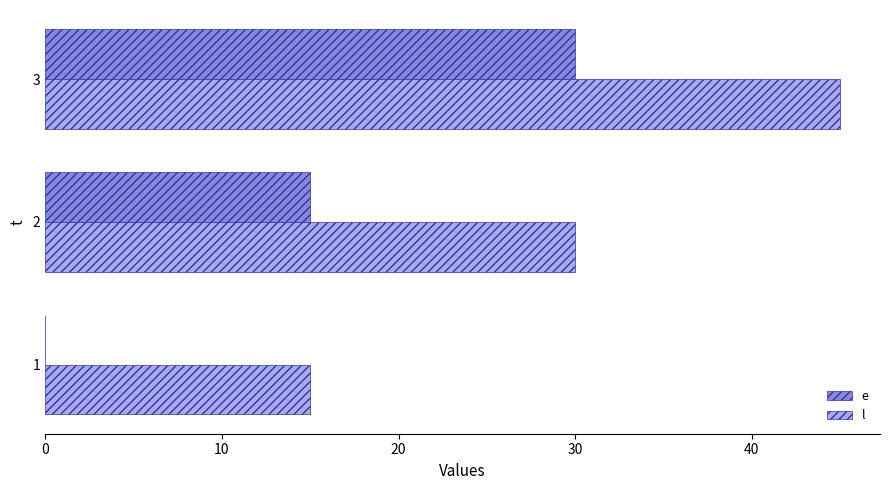

The e series shows 5 at 2. True or false?

False